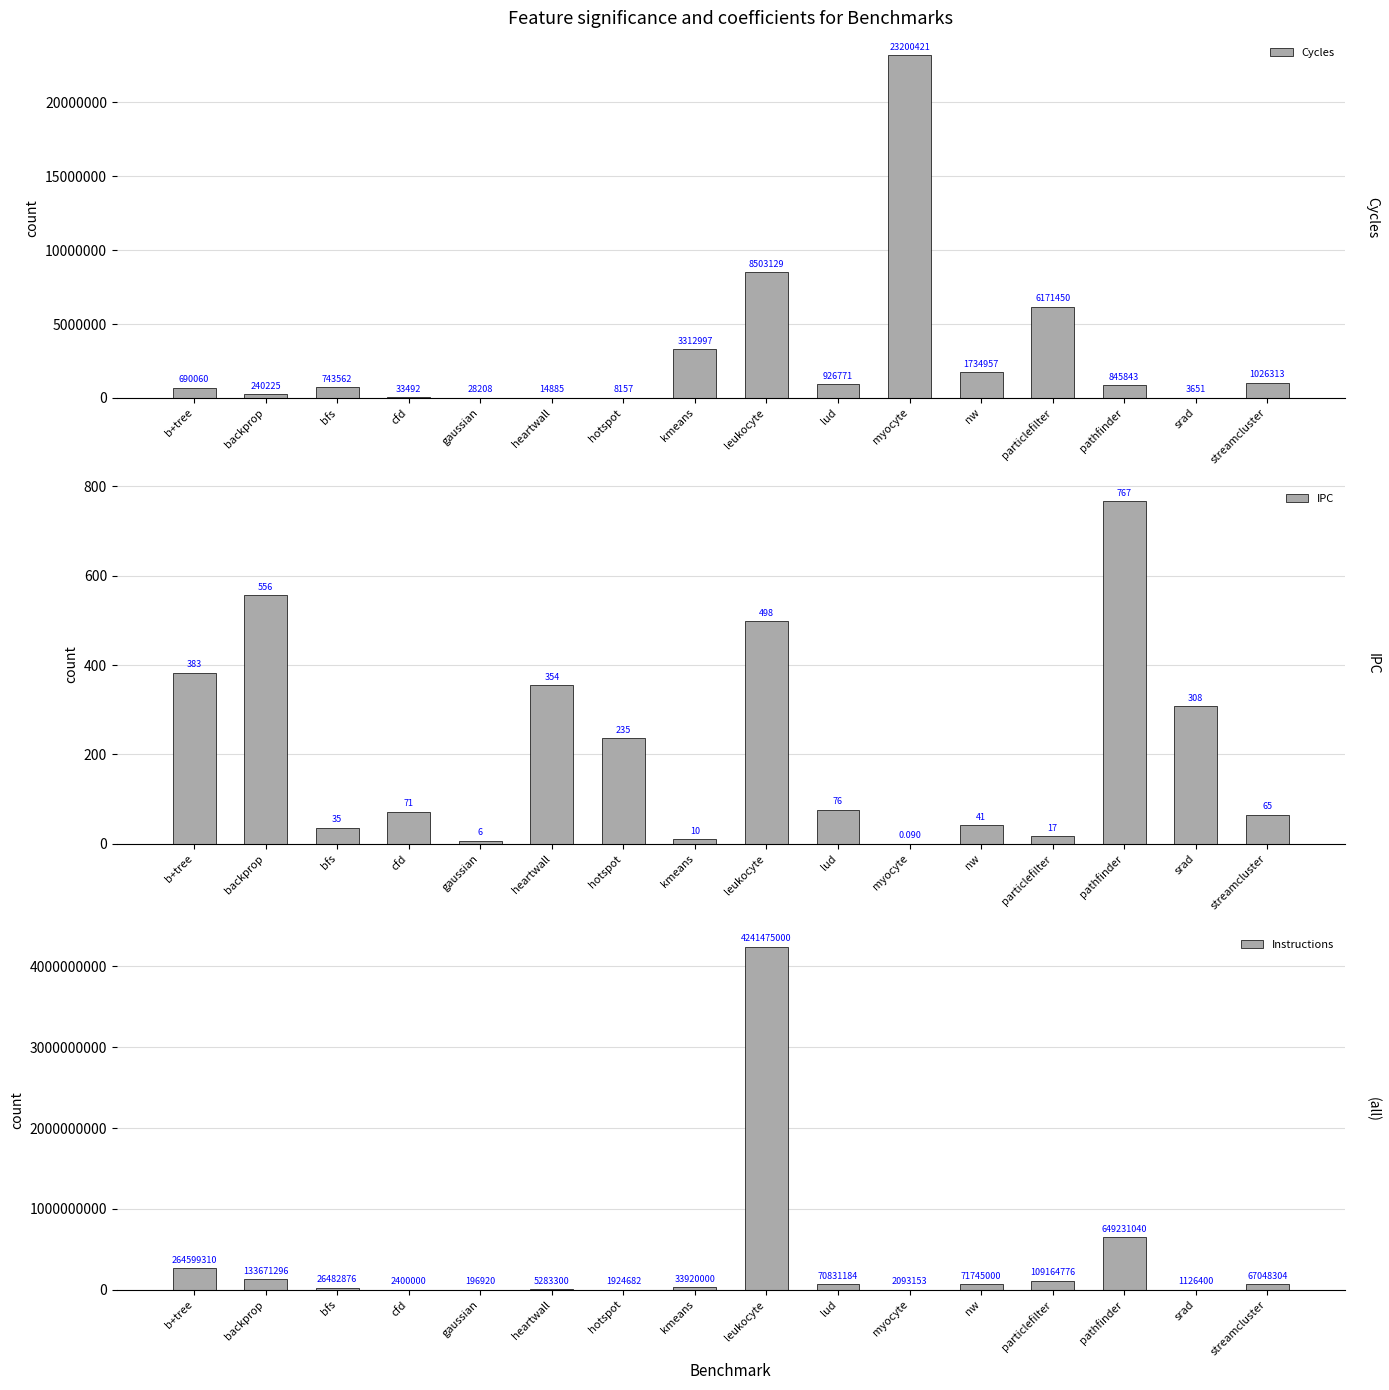

Which series has the largest total across all categories?

Instructions